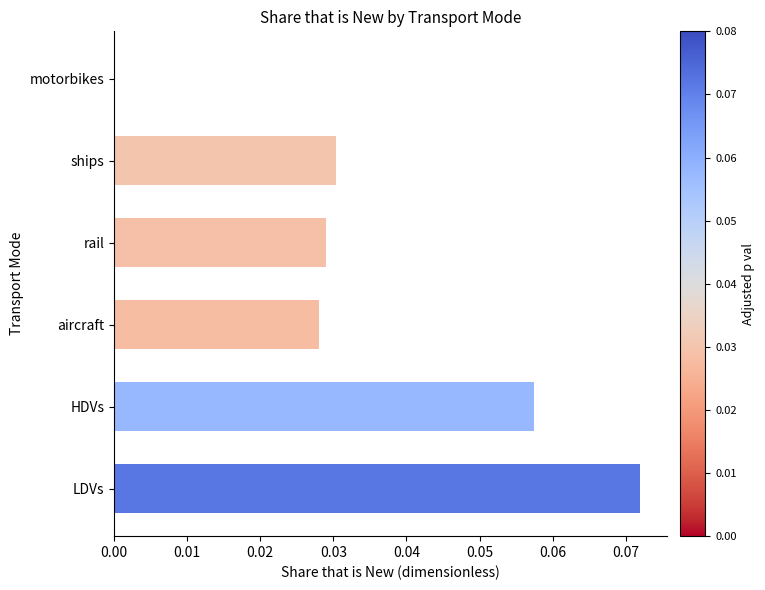

Which label corresponds to the largest value in the chart?

LDVs